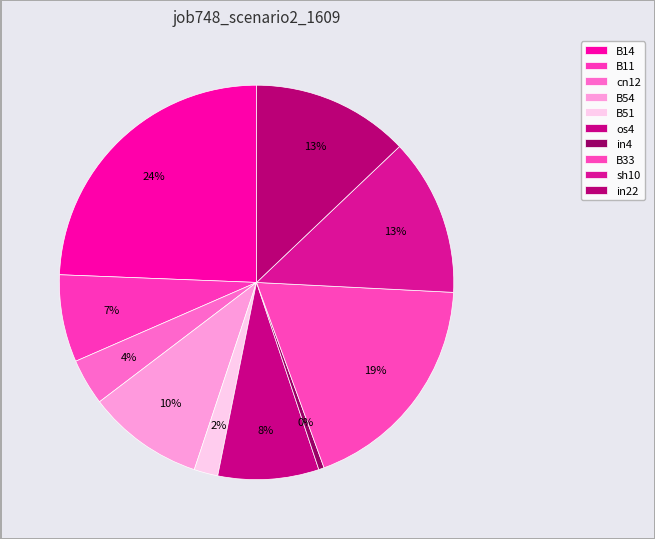

How many slices are in this pie chart?

10